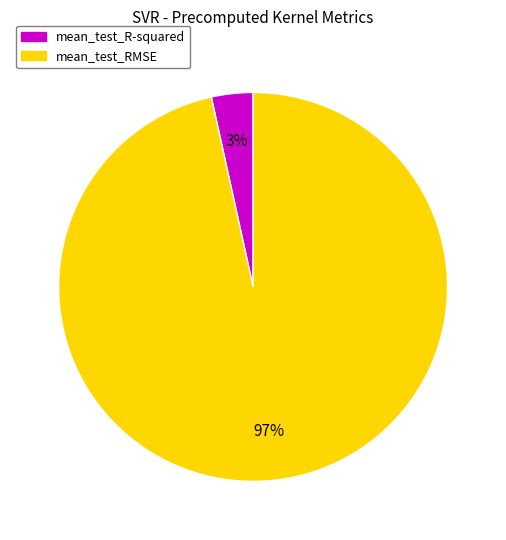

To the nearest percent, what is the combined percentage of mean_test_RMSE and mean_test_R-squared?

100%